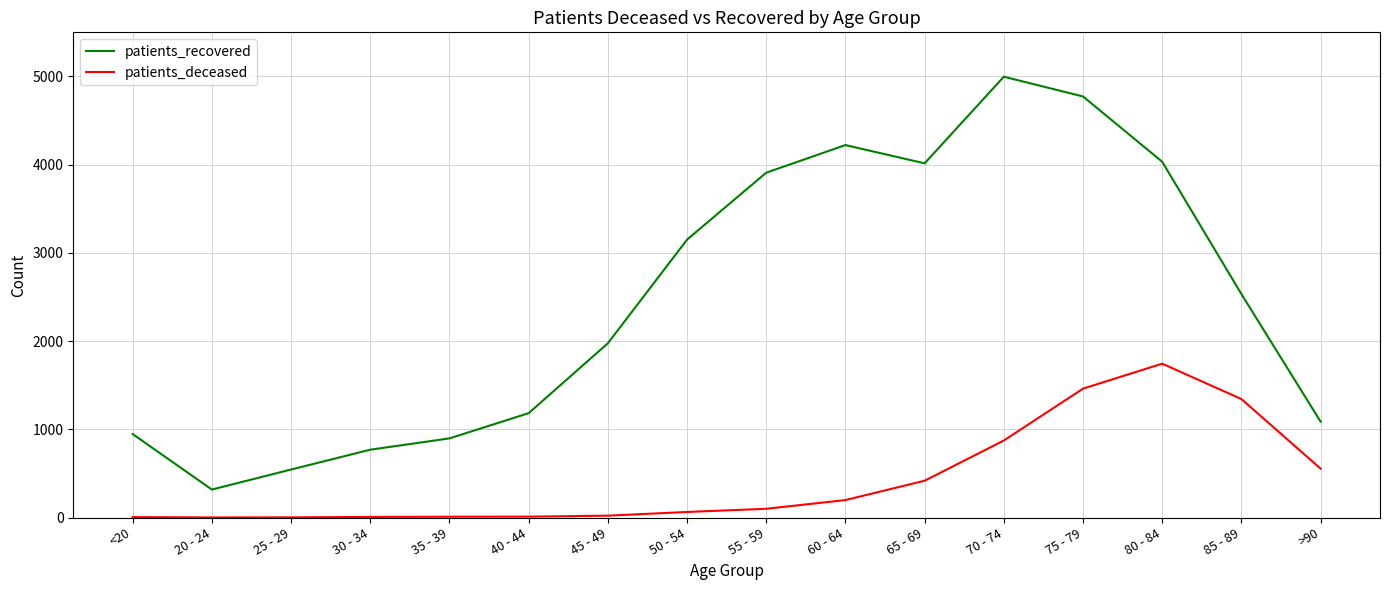

The patients_recovered series shows 239 at >90. True or false?

False